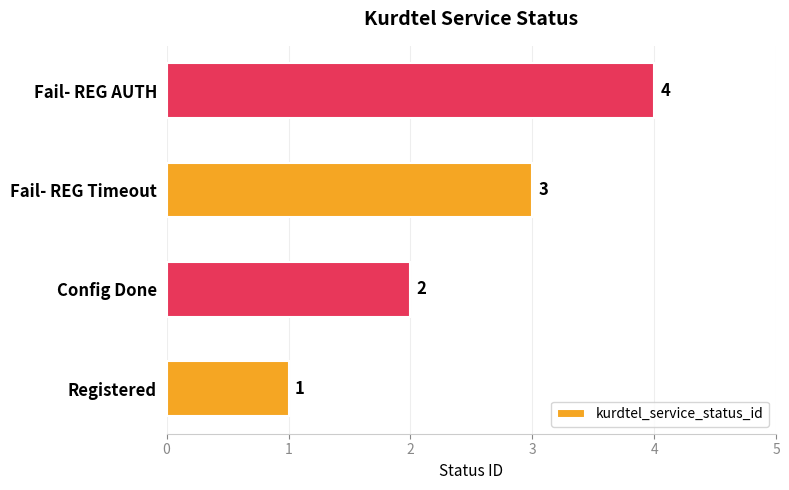

True or false: the data shows 4 at Fail- REG AUTH.

True